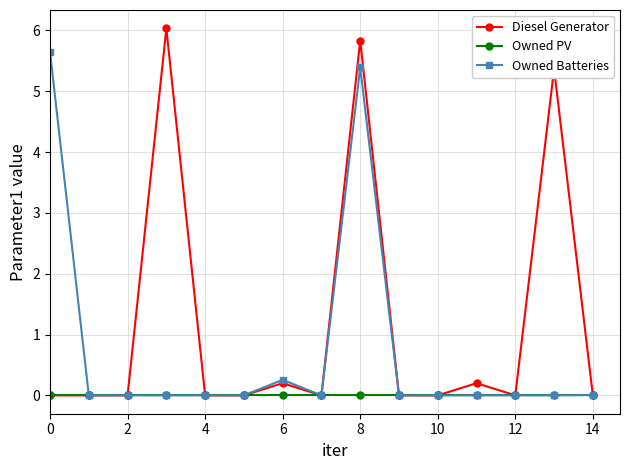

What is the greatest value displayed?

6.0